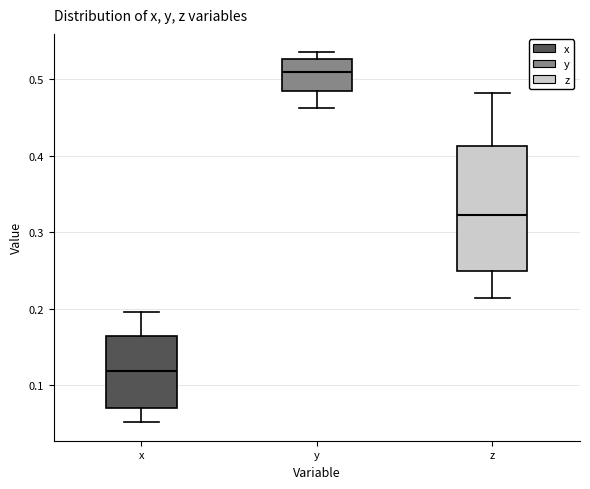

Where is the upper edge of the box for y on the y-axis? The values are not printed on the chart, so give them approximately, as read against the axis.

0.53